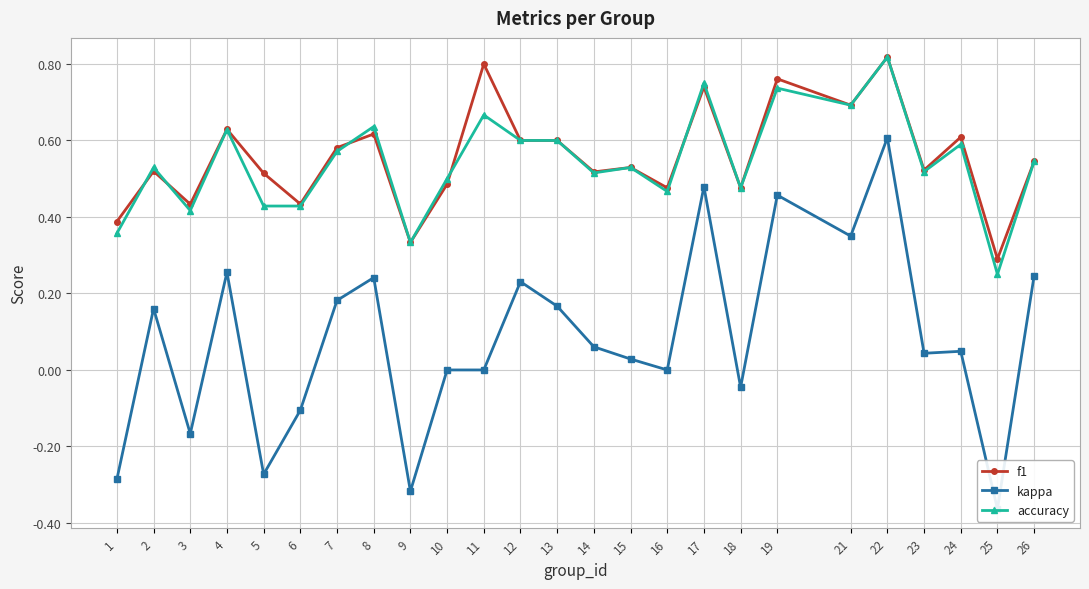

True or false: accuracy and kappa intersect in this chart.

False